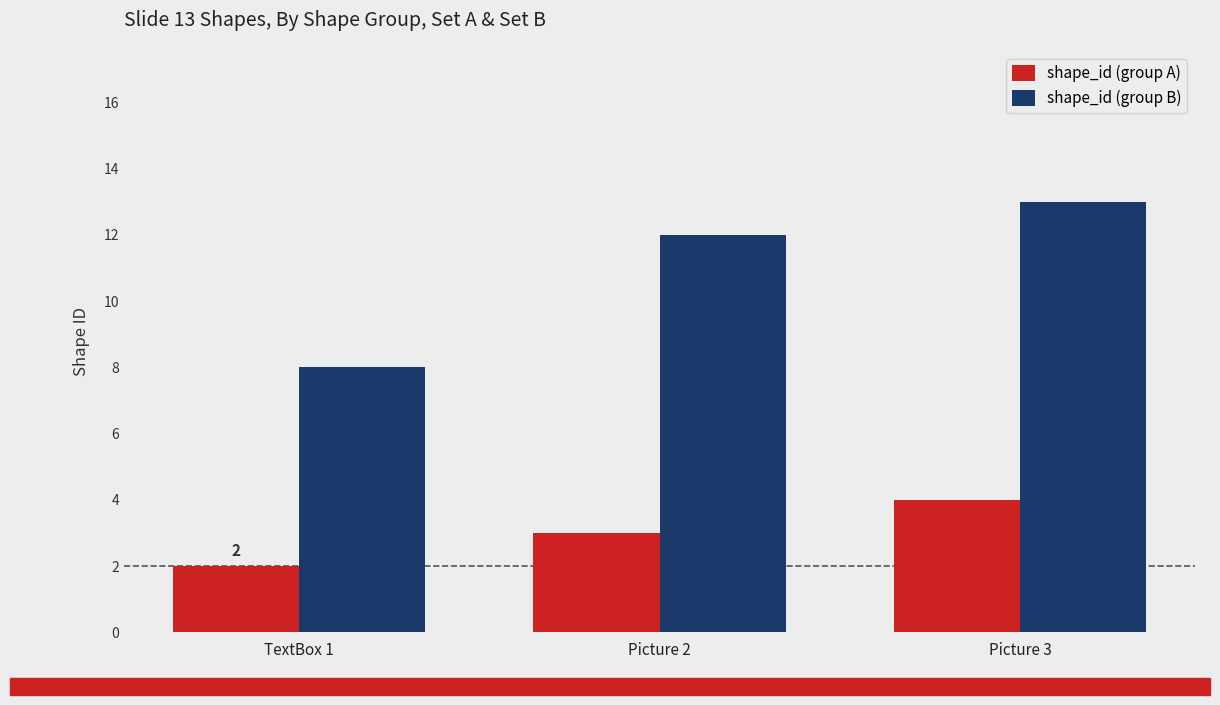

What is the difference between the maximum and minimum values in the shape_id (group B) series?

5